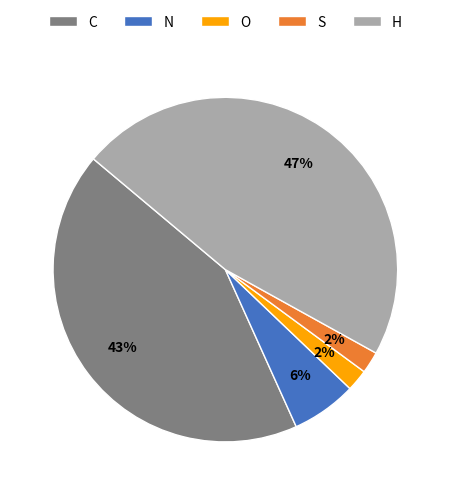

Approximately how many times larger is the value at S compared to O?

1.0